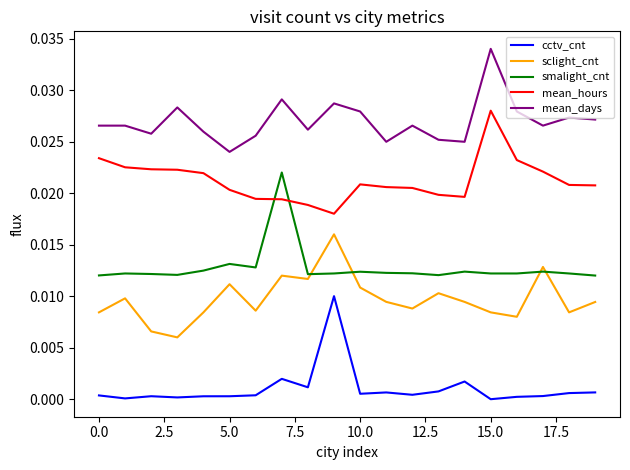

Which series has the largest total across all categories?

mean_days